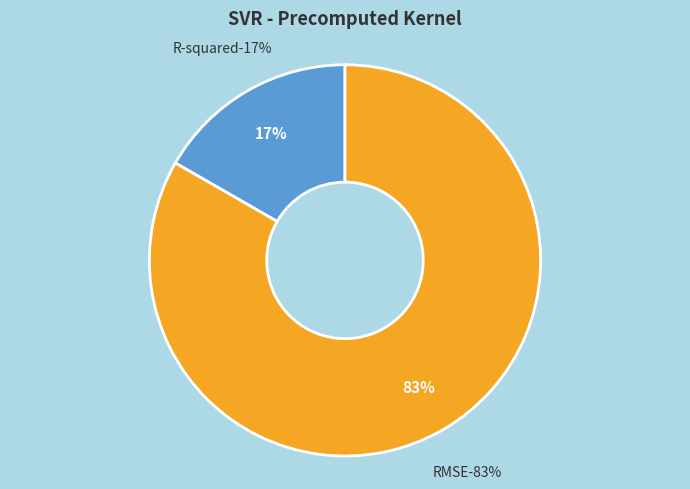

True or false: RMSE accounts for 83% of the total.

True